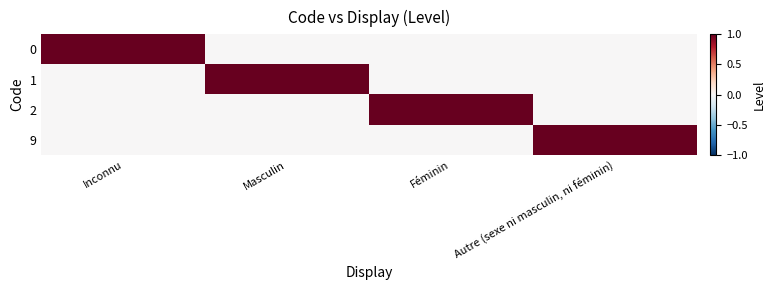

At Féminin, list the series in order from largest to smallest.

2, 0, 1, 9